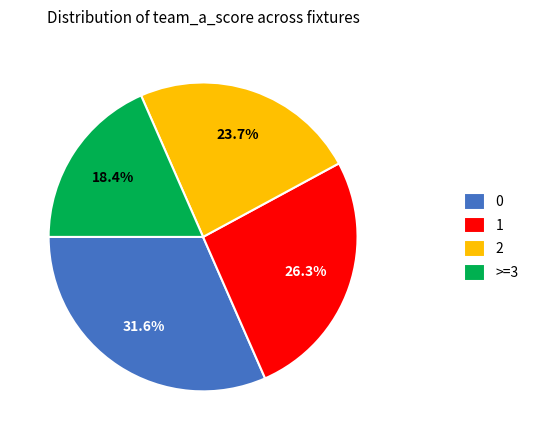

What is the ratio of the value at 0 to the value at 1?

1.2